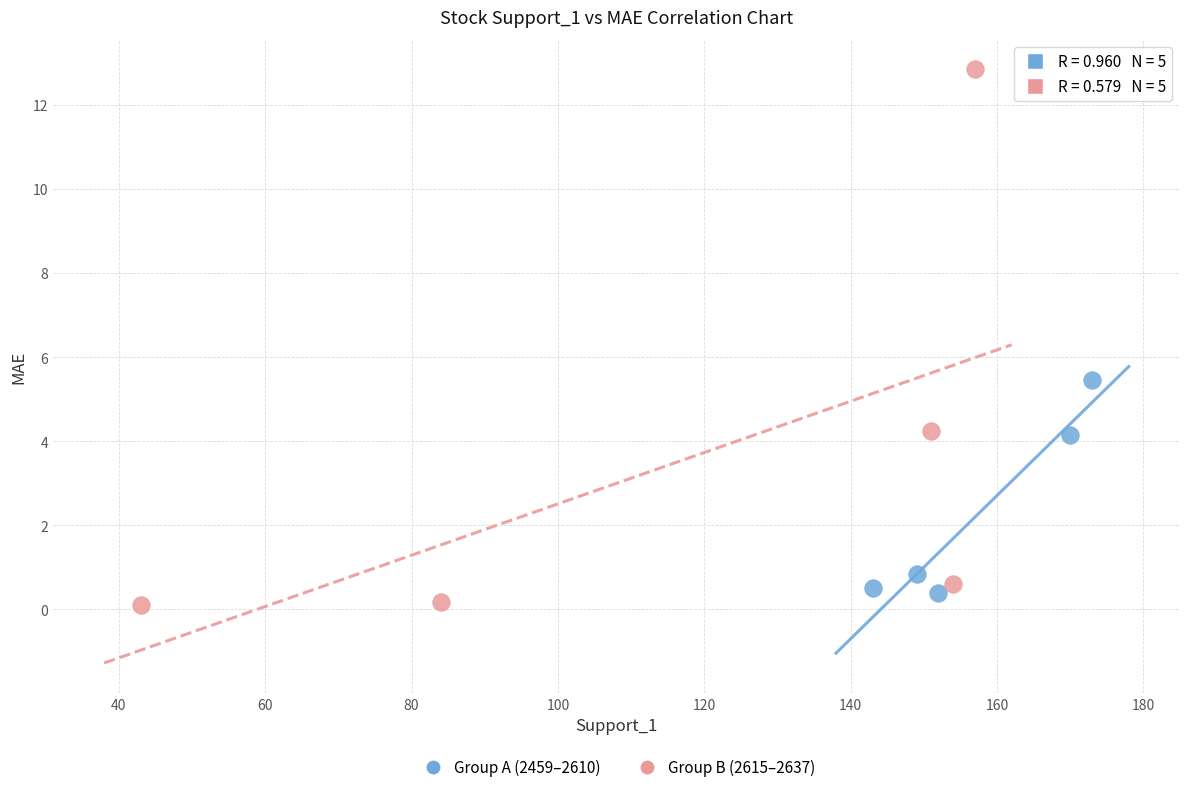

Which series has the widest spread of Y values?

Group B (2615–2637)